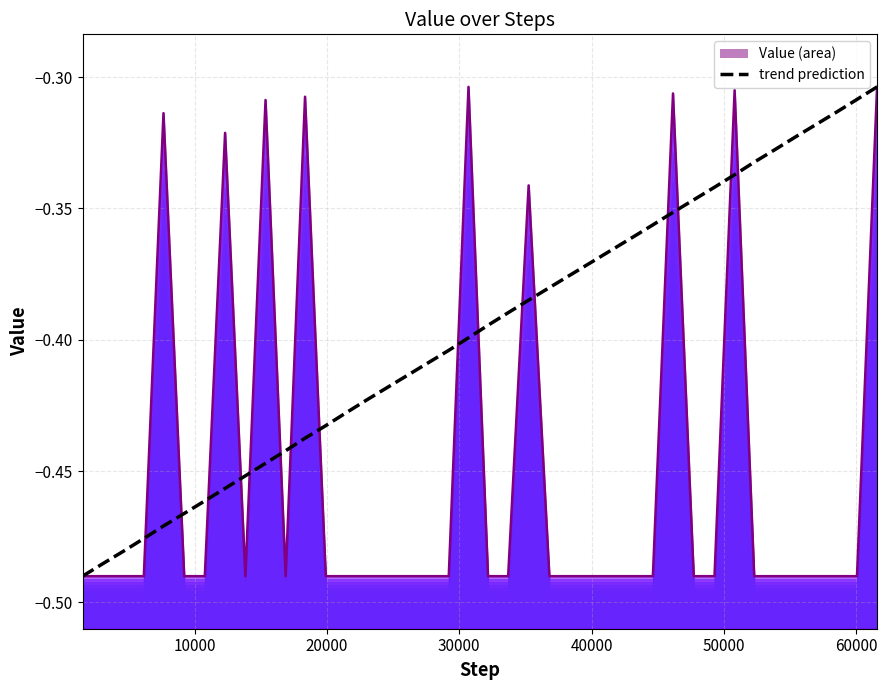

After their last crossing, which series has the higher values: trend prediction or Value (top)?

trend prediction